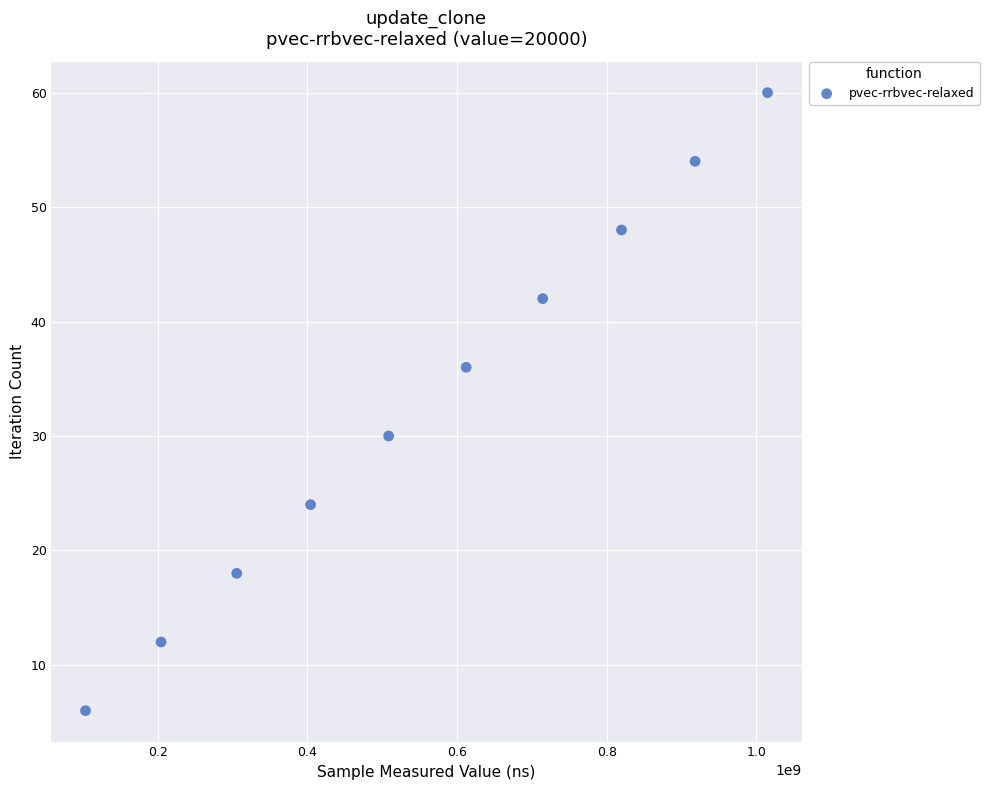

What is the average Y value?

33